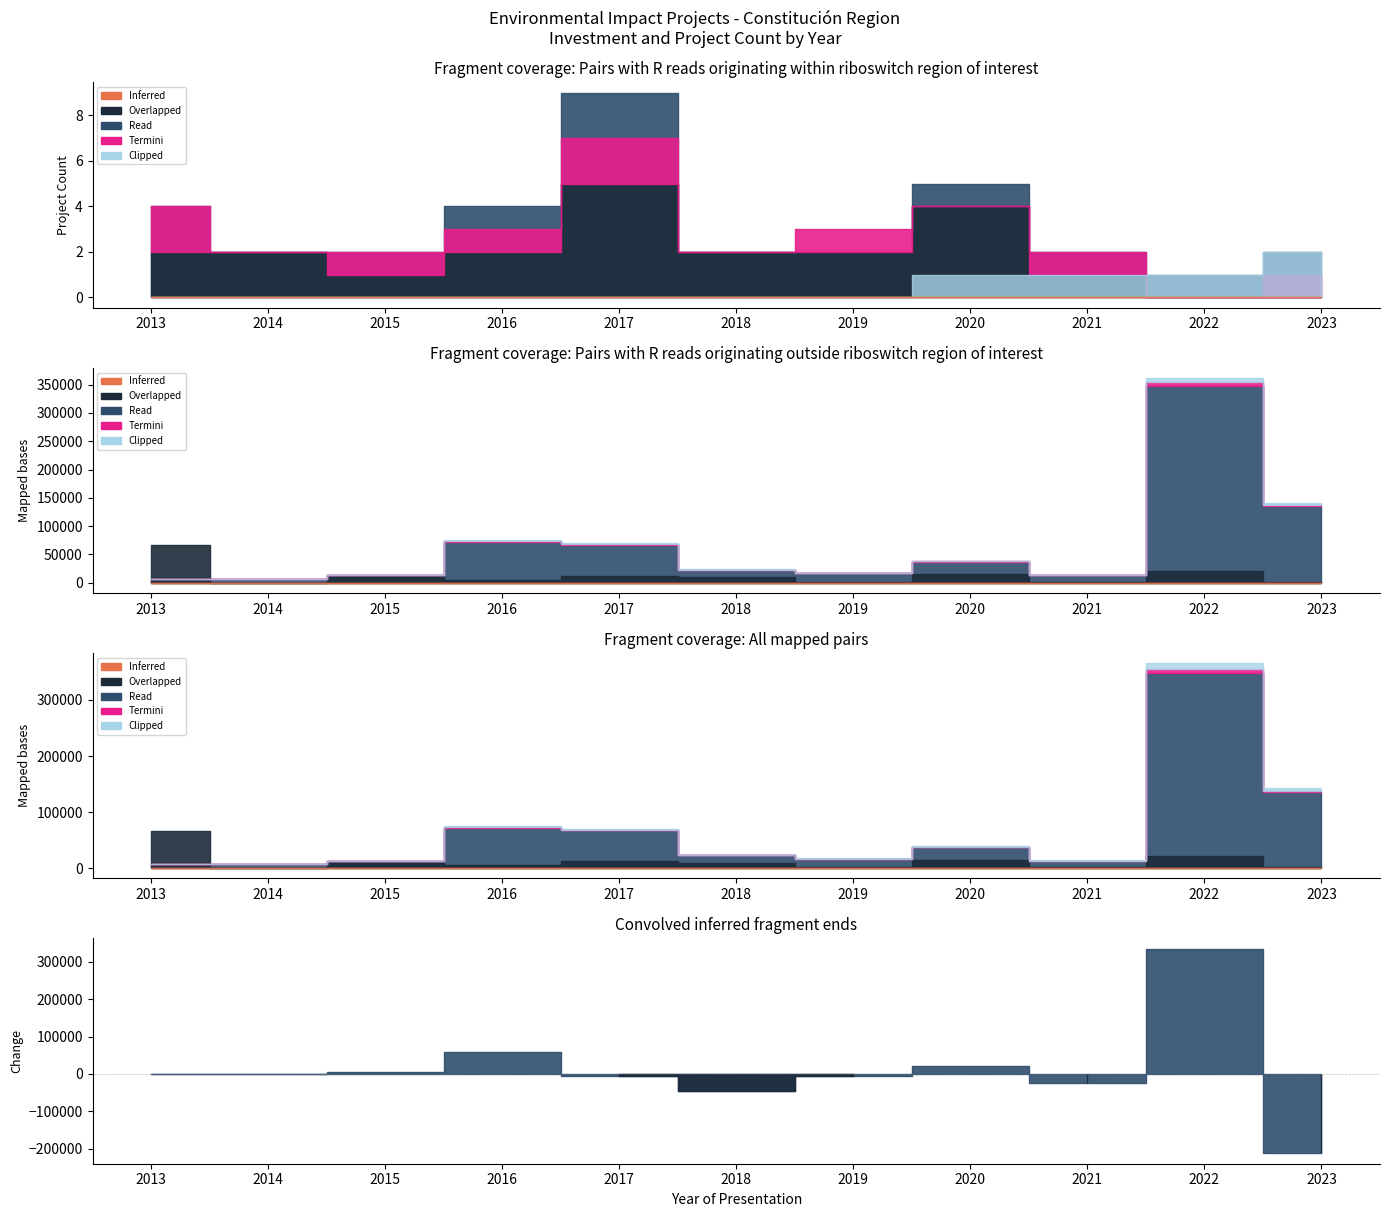

The Clipped series shows 0 at 2016. True or false?

True